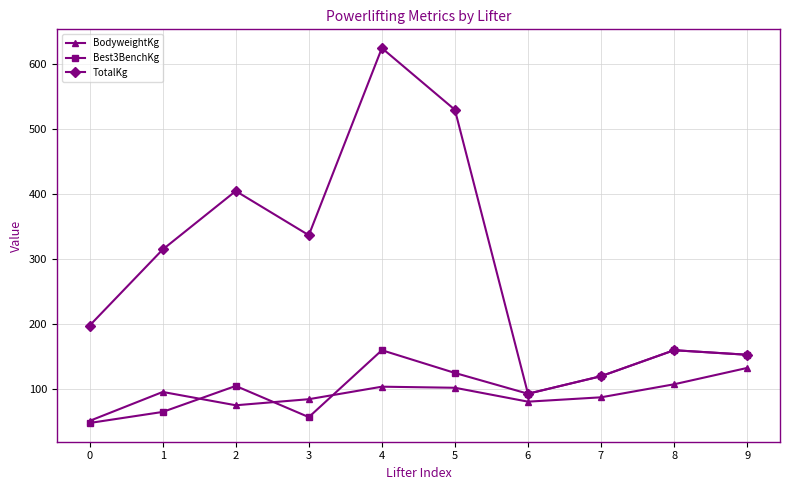

What is the sum of the Best3BenchKg values at 6 and 9?

246.0